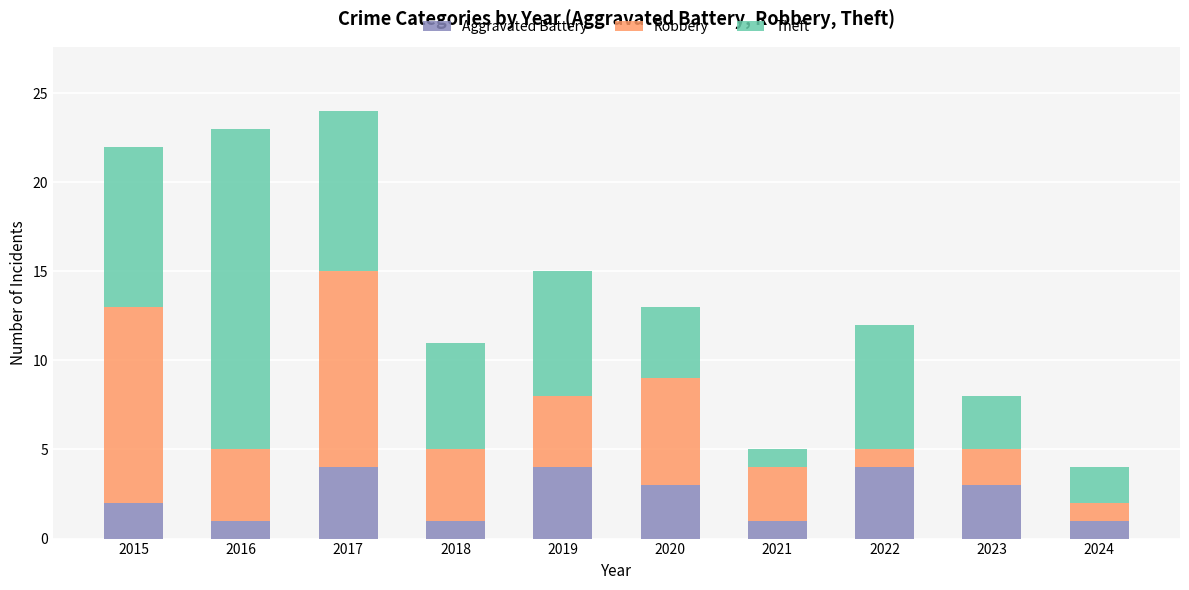

What is the total value across all series at 2018?

11